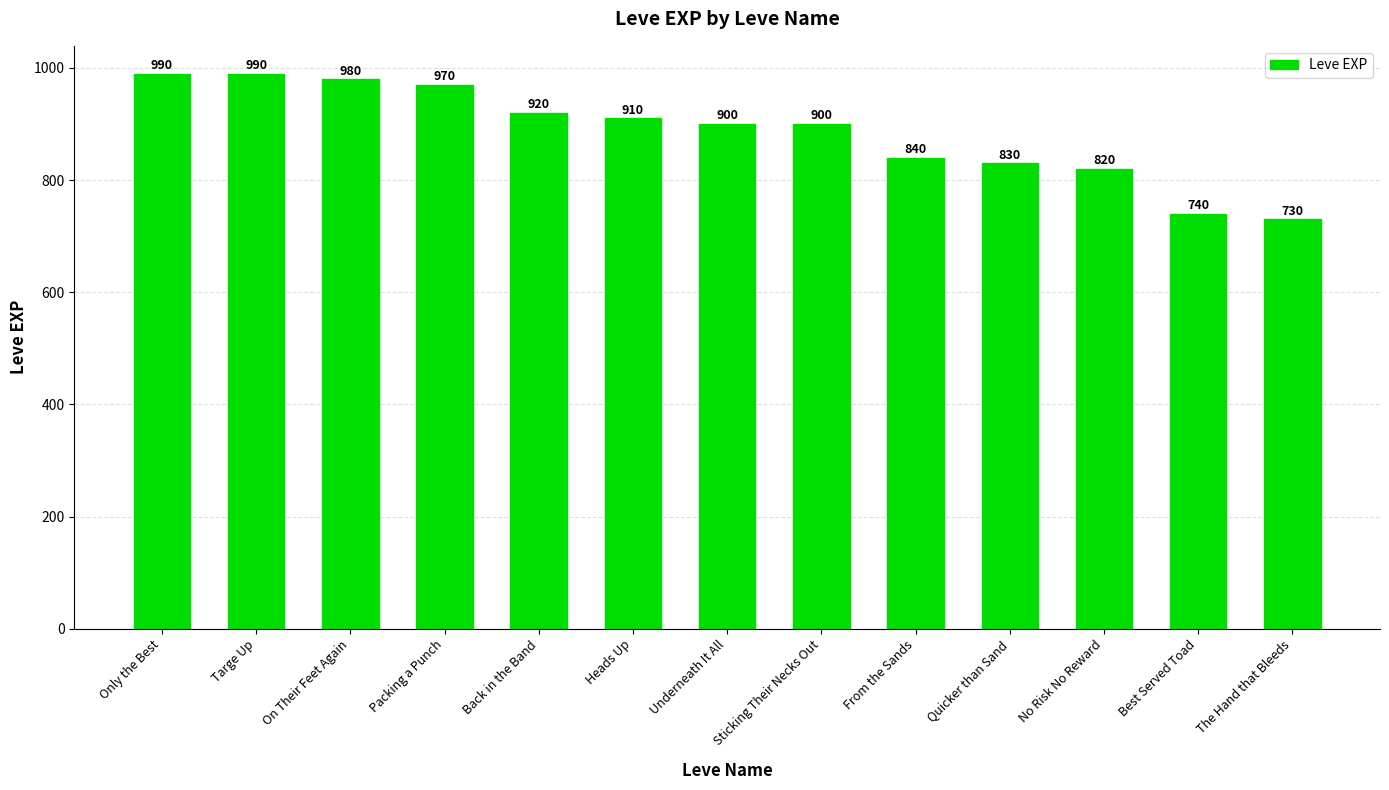

What is the change in value from Only the Best to Best Served Toad?

-250